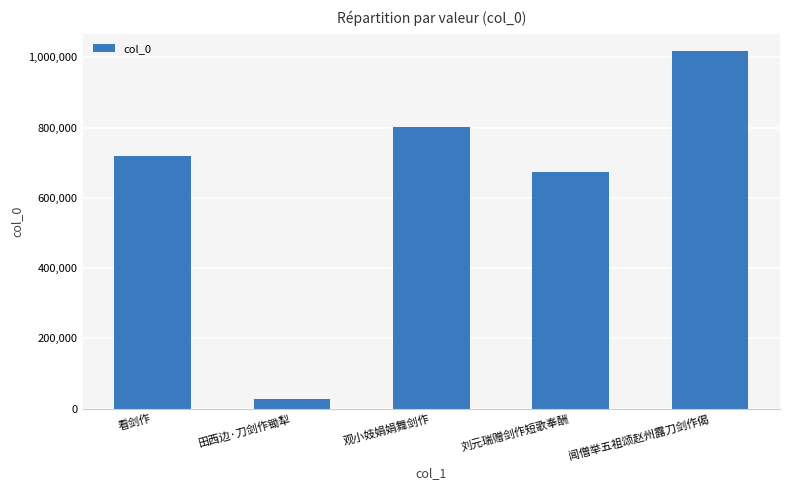

List the labels in order of value, largest first.

闻僧举五祖颂赵州露刀剑作偈, 观小妓娟娟舞剑作, 看剑作, 刘元瑞赠剑作短歌奉酬, 田西边·刀剑作锄犁